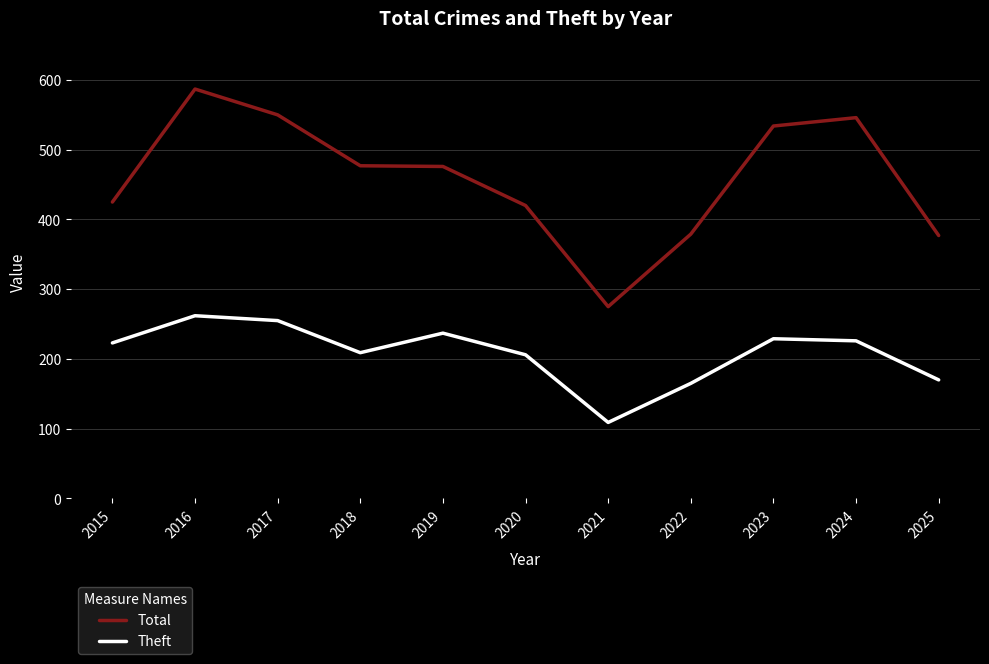

What is the average value of the Theft series?

208